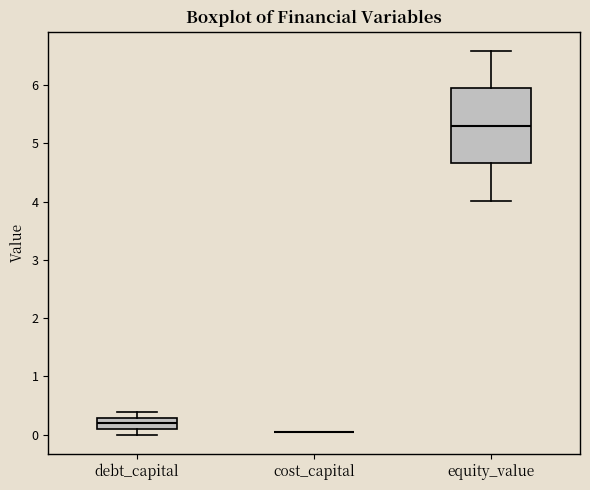

Where does the median line of the box for debt_capital sit on the y-axis? The values are not printed on the chart, so give them approximately, as read against the axis.

0.2